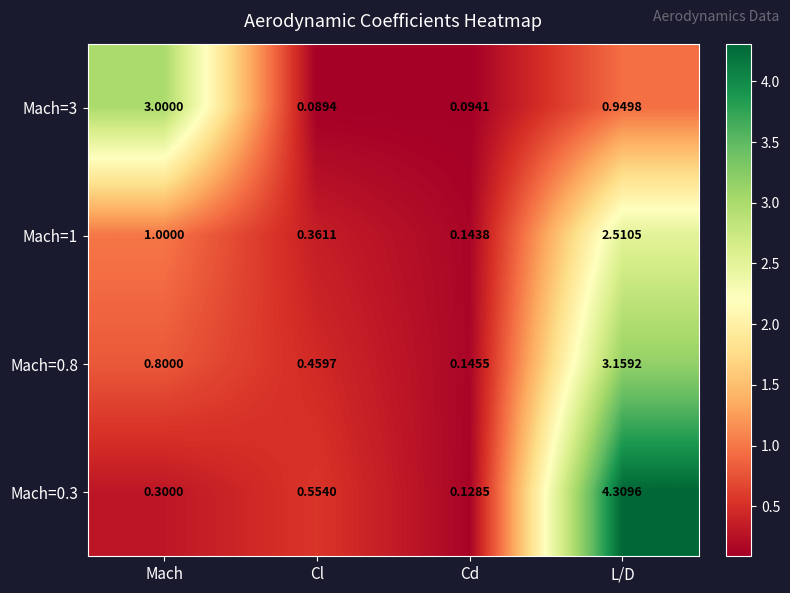

At which category does the chart reach its minimum across all series?

Cl